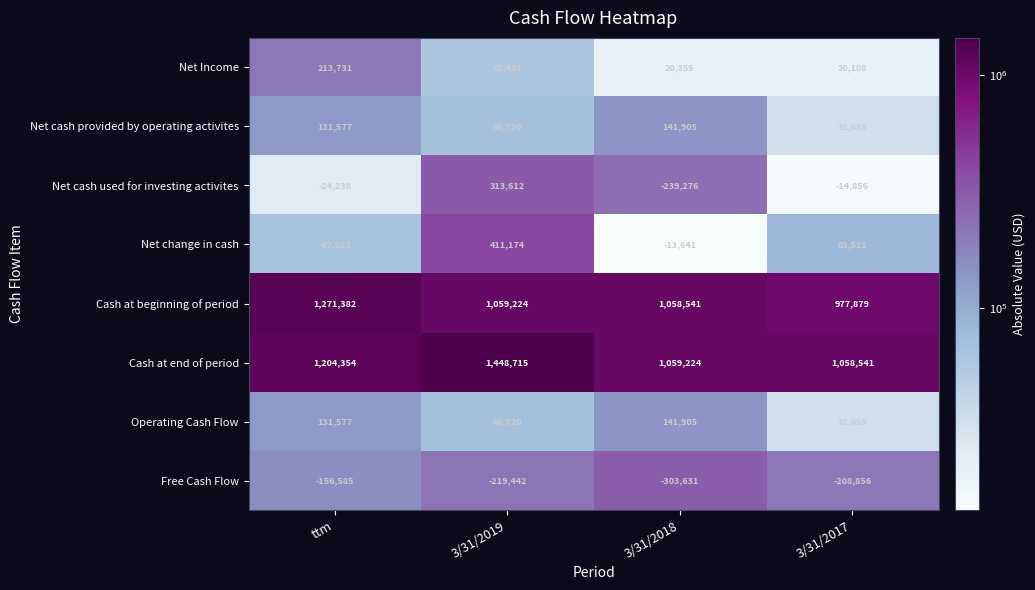

At which label is Operating Cash Flow closest to 87379?

3/31/2019